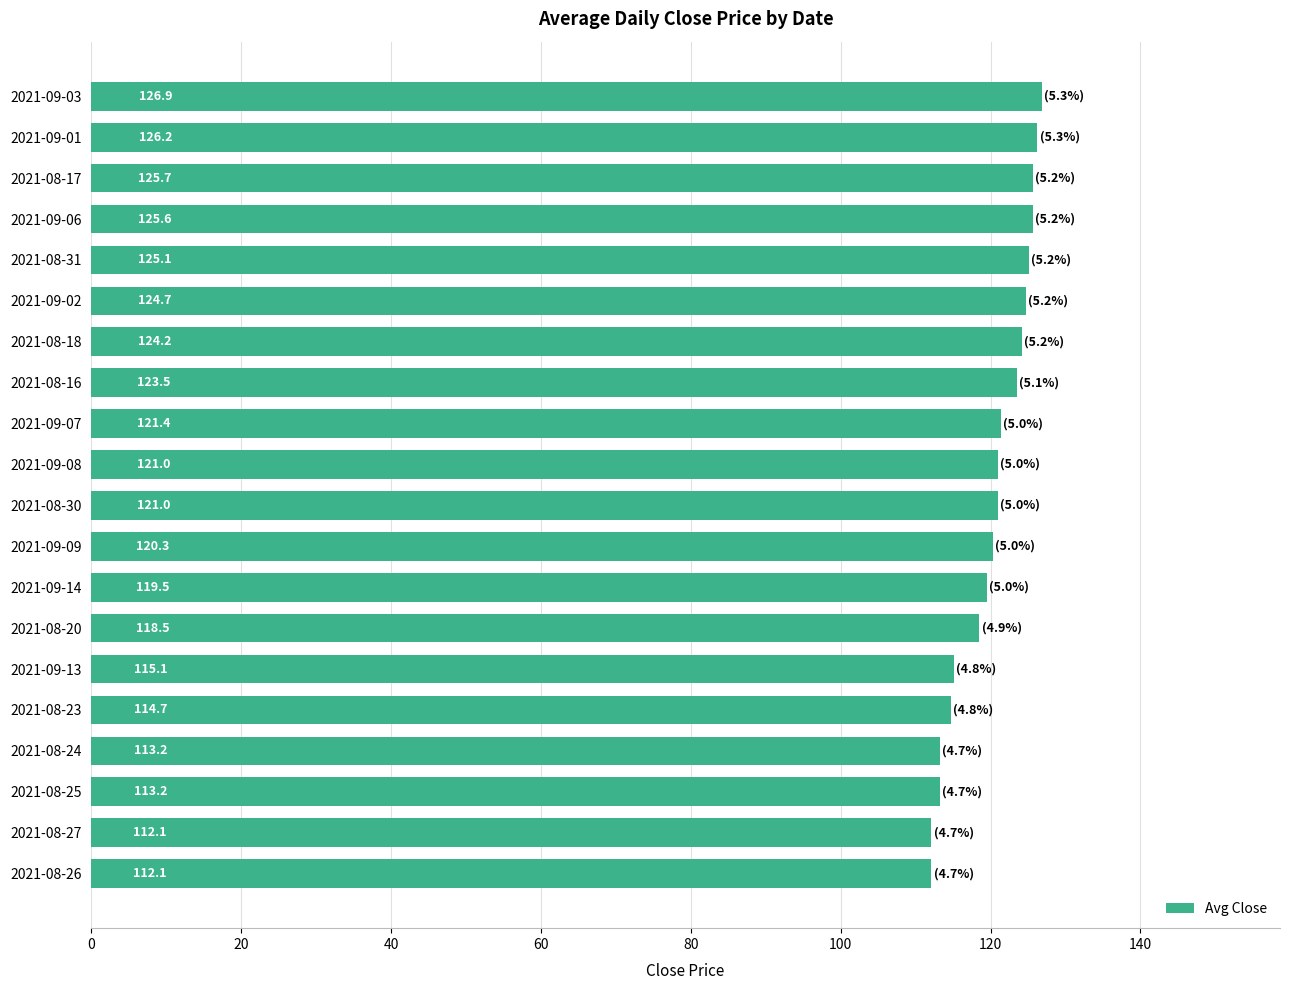

What is the label of the 20th bar from the bottom?

2021-09-03